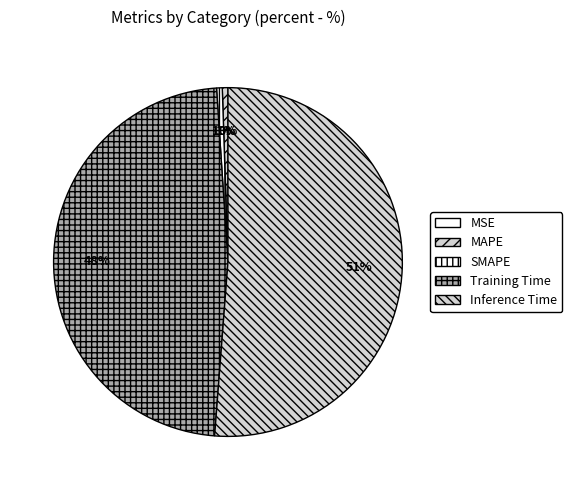

Is there a majority slice in this chart?

Yes